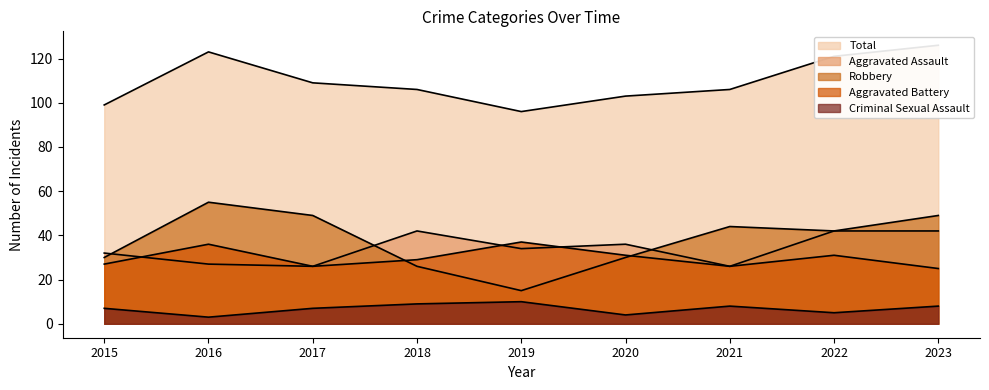

What is the smallest value displayed?

3